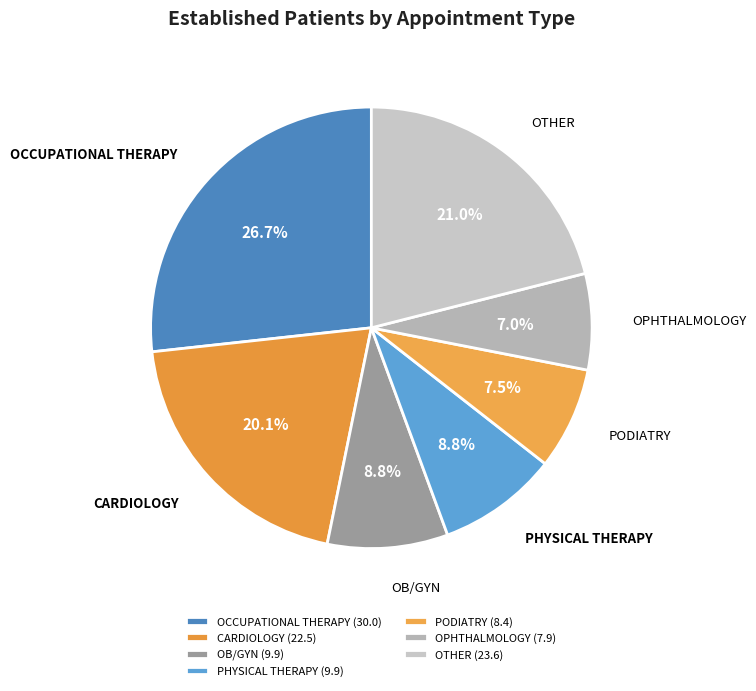

What percentage is the OPHTHALMOLOGY slice, to the nearest percent?

7%